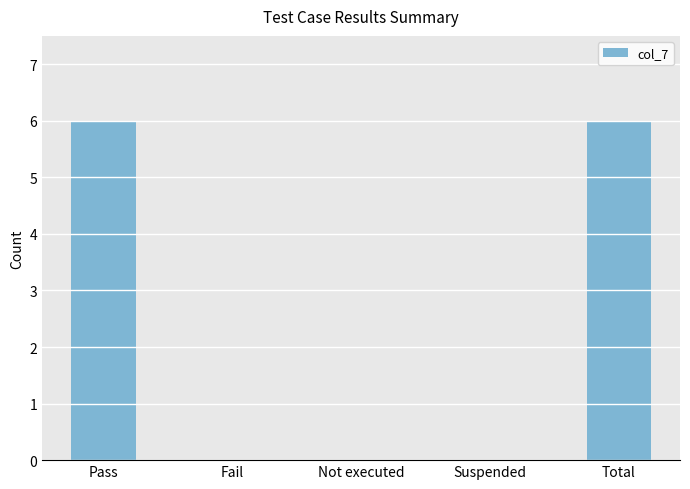

Reading left to right, extract all data points from this chart.

Pass=6	Fail=0	Not executed=0	Suspended=0	Total=6